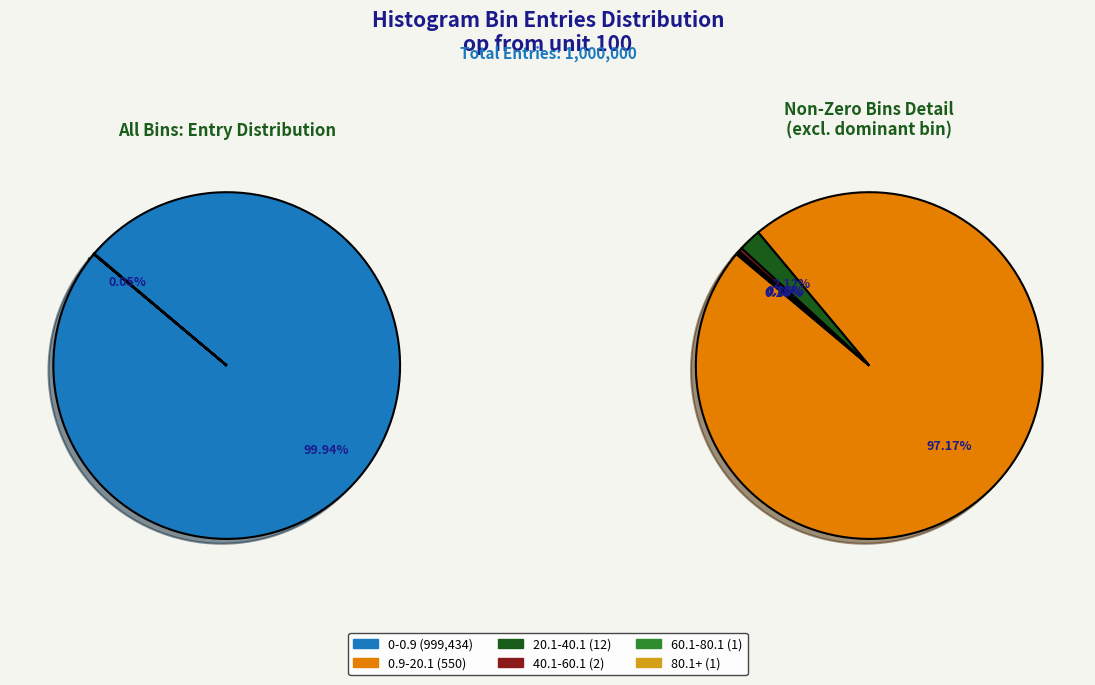

To the nearest percent, what is the average slice percentage?

17%